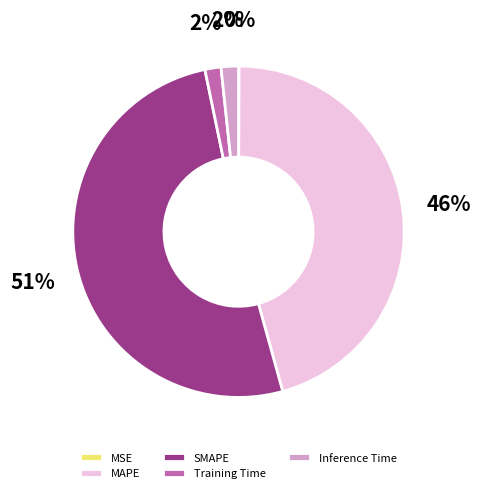

Is there a majority slice in this chart?

Yes